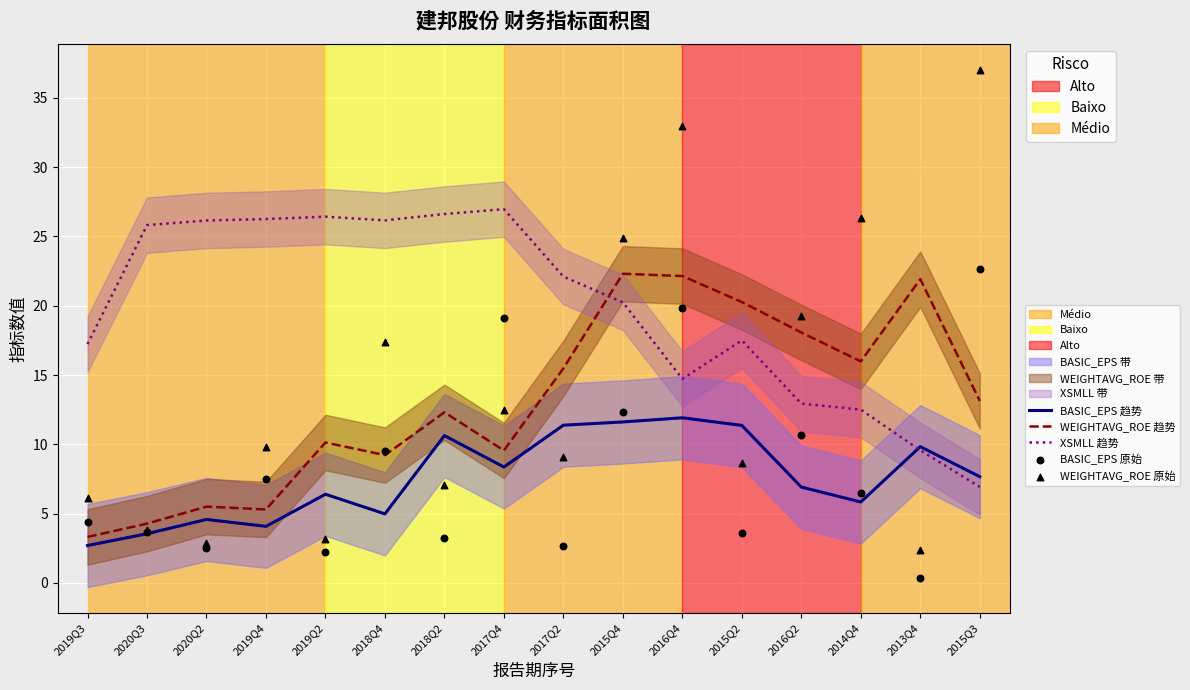

Which series has the widest spread of Y values?

WEIGHTAVG_ROE 原始